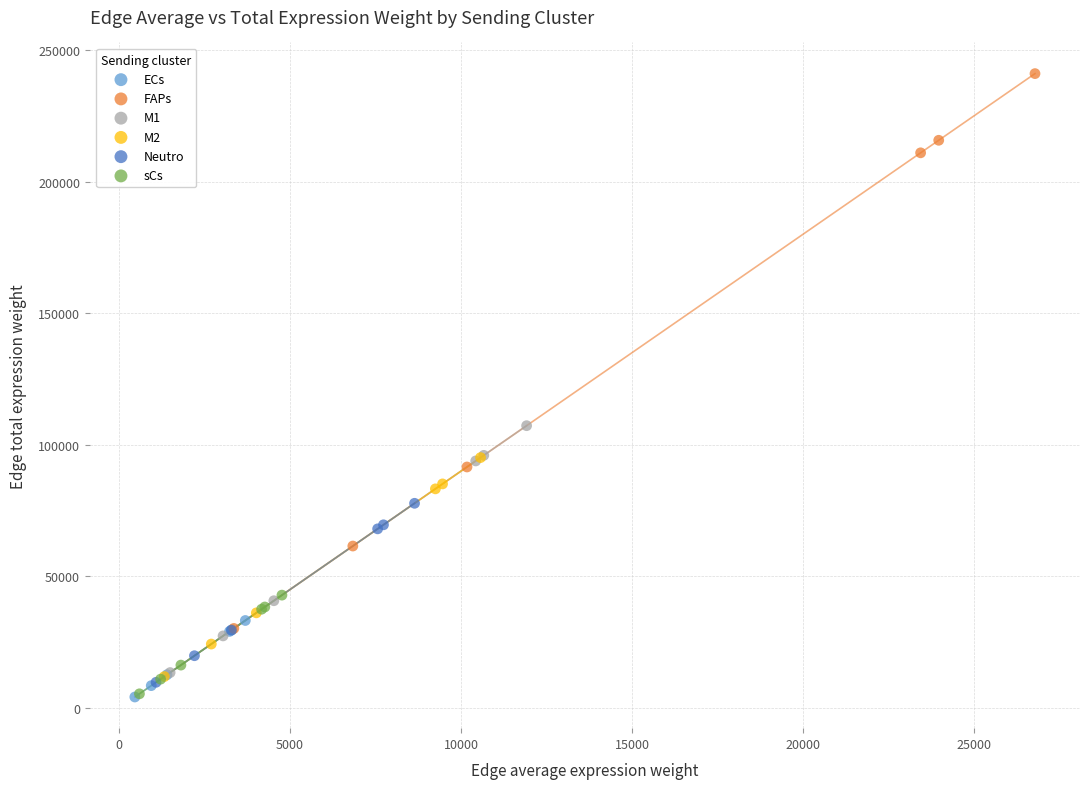

Which series has the largest Y range (max minus min)?

FAPs